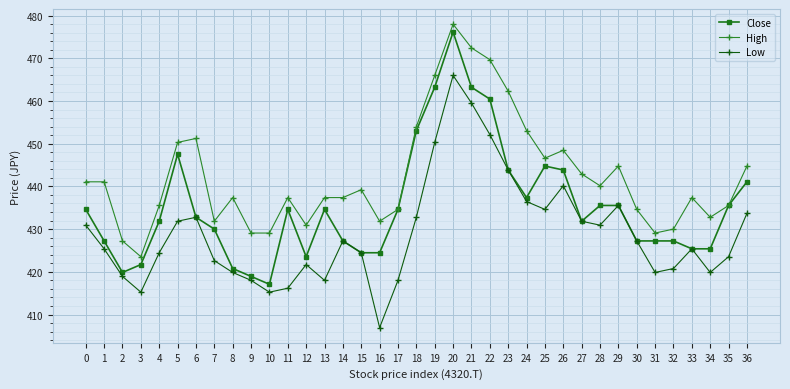

Reading right to left, what are all the values shown in this chart?

Close: 36=441.1	35=435.5	34=425.4	33=425.4	32=427.2	31=427.2	30=427.2	29=435.5	28=435.5	27=431.8	26=443.8	25=444.8	24=437.4	23=443.8	22=460.5	21=463.2	20=476.1	19=463.2	18=453.1	17=434.6	16=424.5	15=424.5	14=427.2	13=434.6	12=423.5	11=434.6	10=417.1	9=418.9	8=420.8	7=430.0	6=432.8	5=447.5	4=431.8	3=421.7	2=419.9	1=427.2	0=434.6
High: 36=444.8	35=435.5	34=432.8	33=437.4	32=430.0	31=429.1	30=434.6	29=444.8	28=440.2	27=442.9	26=448.5	25=446.6	24=453.1	23=462.3	22=469.7	21=472.4	20=478.0	19=466.0	18=454.0	17=434.6	16=431.8	15=439.2	14=437.4	13=437.4	12=430.9	11=437.4	10=429.1	9=429.1	8=437.4	7=431.8	6=451.2	5=450.3	4=435.5	3=423.5	2=427.2	1=441.1	0=441.1
Low: 36=433.7	35=423.5	34=419.9	33=425.4	32=420.8	31=419.9	30=427.2	29=435.5	28=430.9	27=431.8	26=440.2	25=434.6	24=436.5	23=443.8	22=452.1	21=459.5	20=466.0	19=450.3	18=432.8	17=418.0	16=406.9	15=424.5	14=427.2	13=418.0	12=421.7	11=416.2	10=415.2	9=418.0	8=419.9	7=422.6	6=432.8	5=431.8	4=424.5	3=415.2	2=418.9	1=425.4	0=430.9